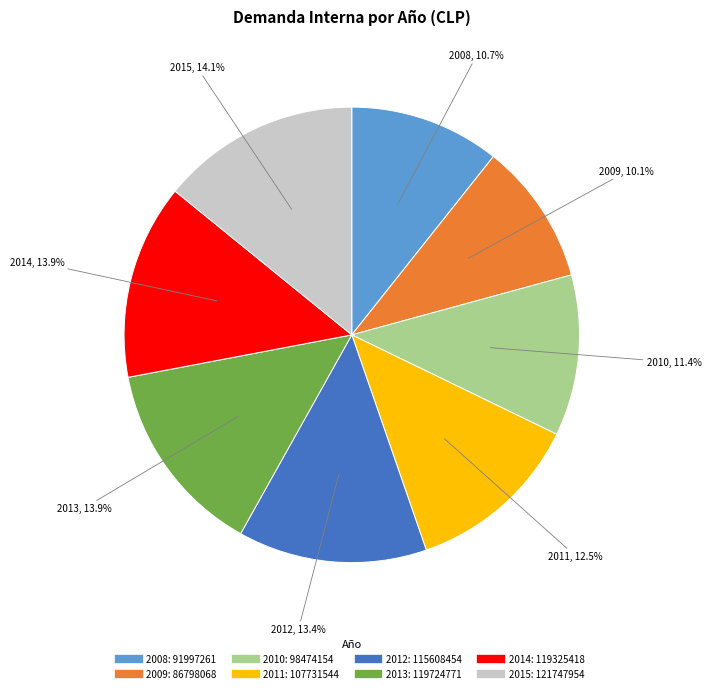

What percentage is the 2015 slice, to the nearest percent?

14%